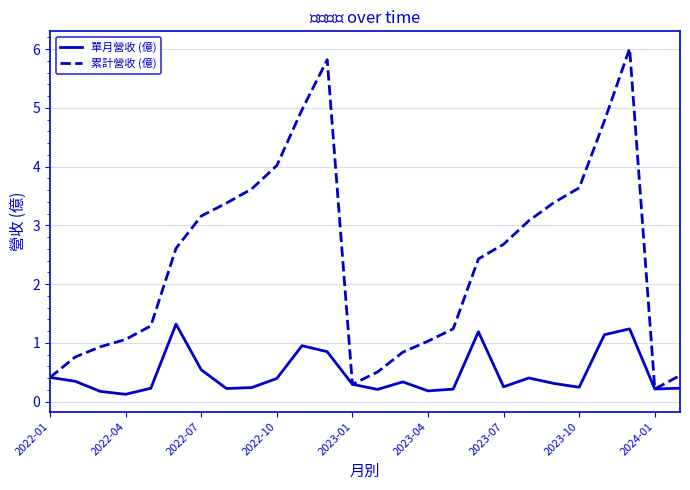

Which series has the largest total across all categories?

累計營收 (億)